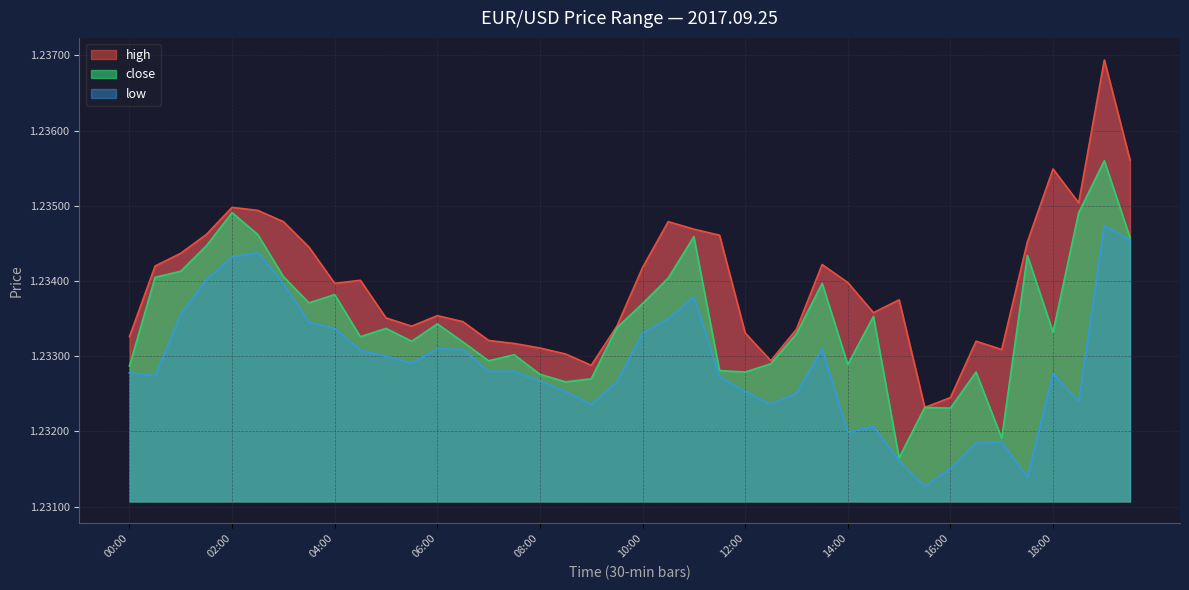

The value of high at 05:30 is 1.7. True or false?

False